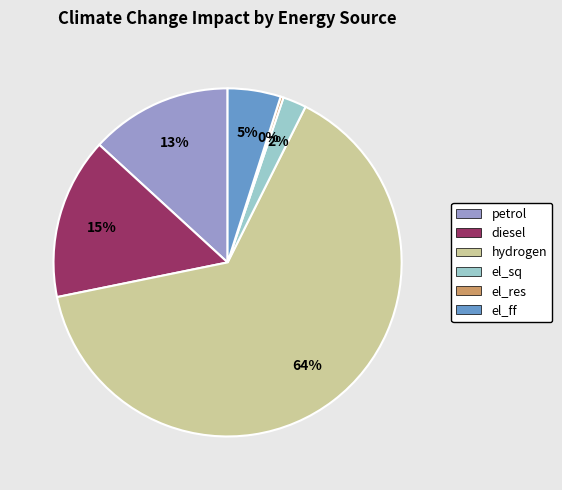

To the nearest percent, what is the combined percentage of el_ff and el_sq?

7%